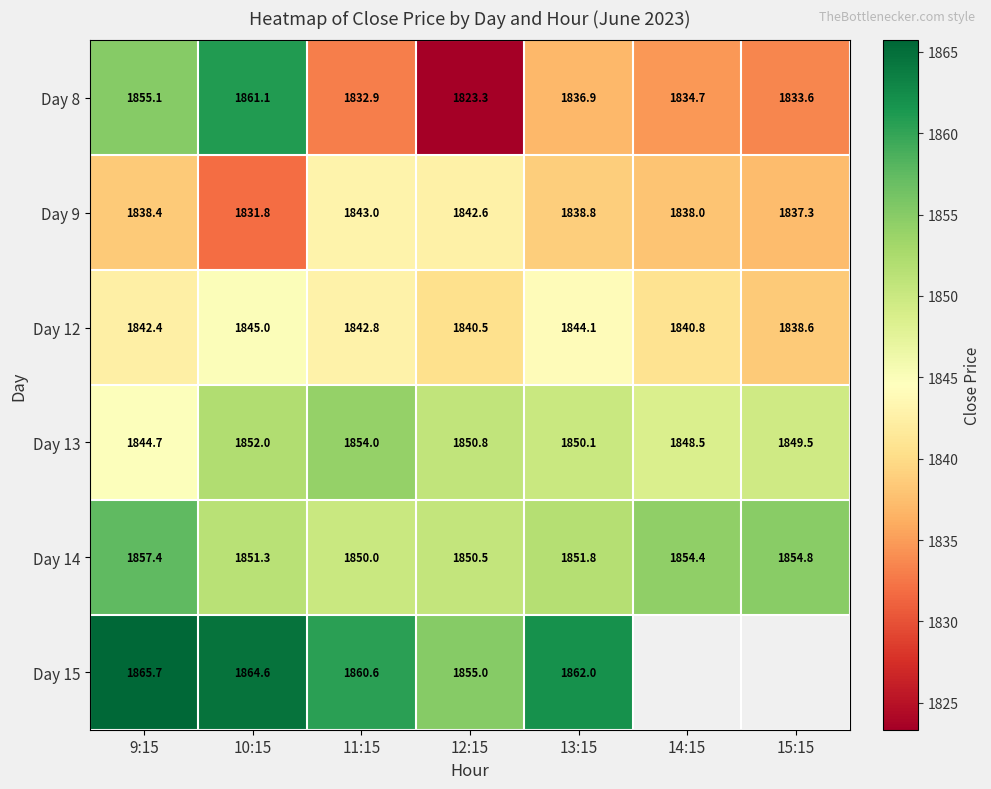

The value of Day 13 at 11:15 is 1854.0. True or false?

True